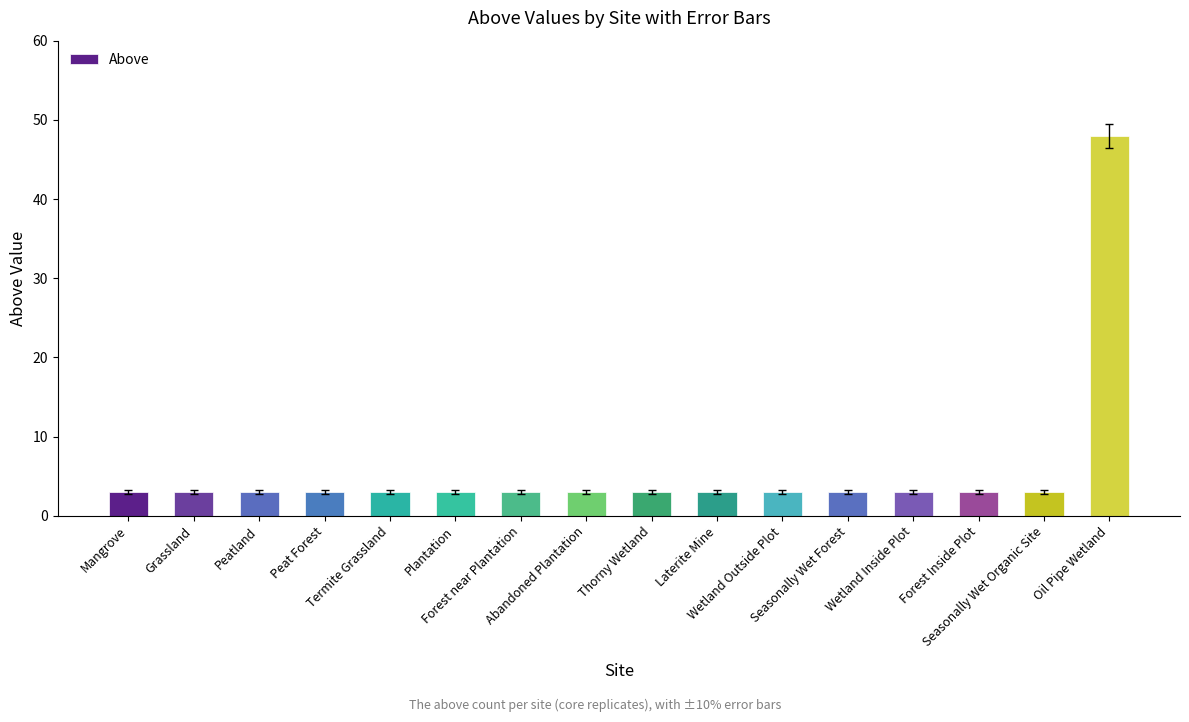

What is the ratio of the value at Forest near Plantation to the value at Termite Grassland?

1.0